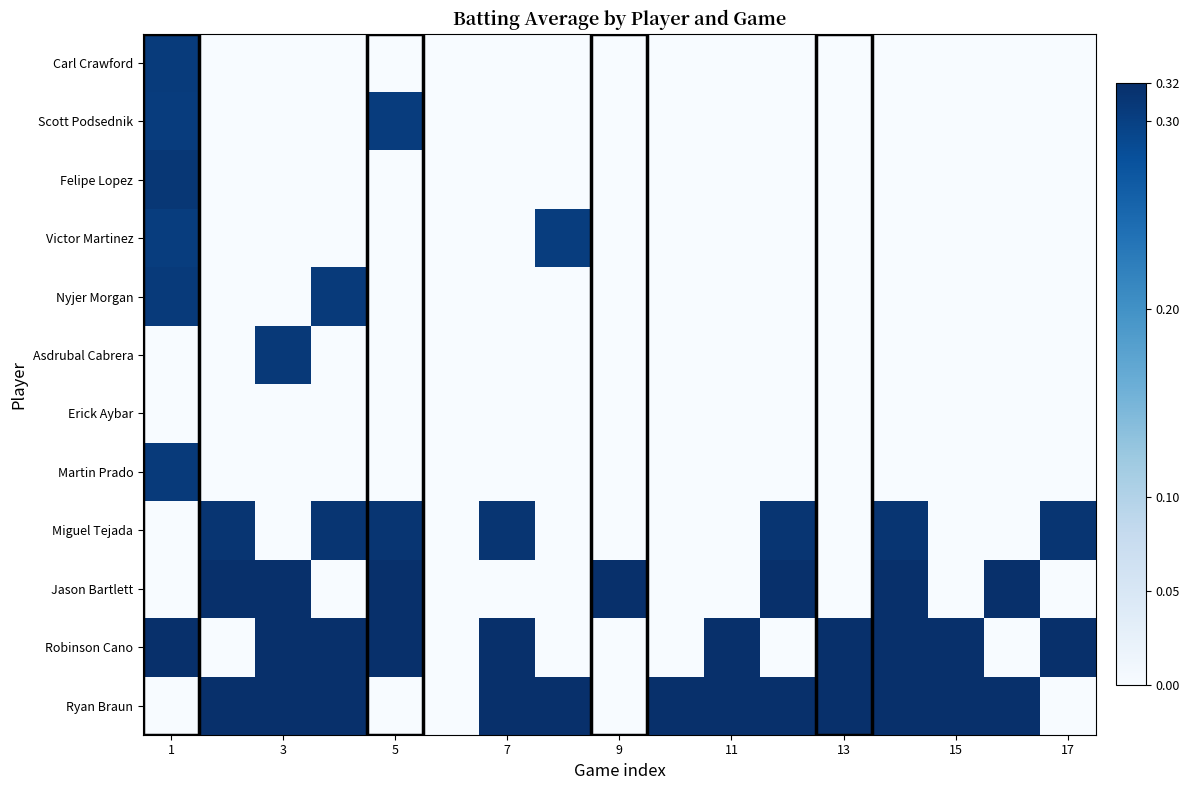

List the series in order of their peak value, lowest first.

Erick Aybar, Victor Martinez, Scott Podsednik, Carl Crawford, Martin Prado, Nyjer Morgan, Asdrubal Cabrera, Felipe Lopez, Miguel Tejada, Ryan Braun, Robinson Cano, Jason Bartlett